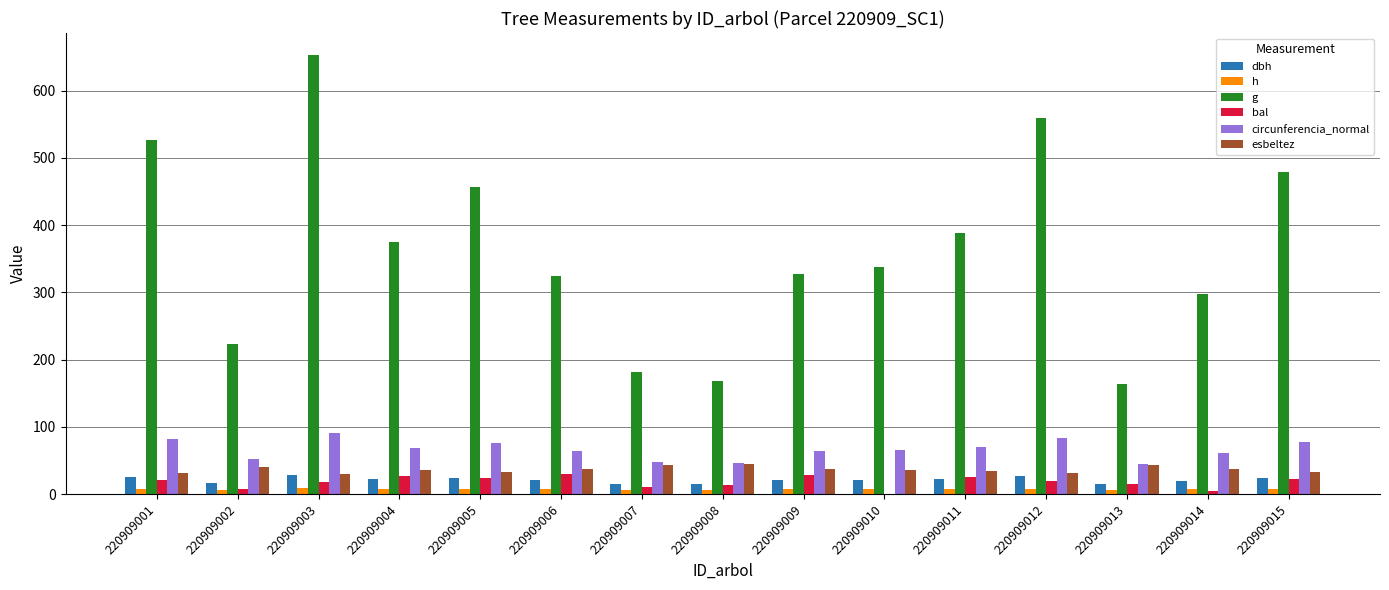

True or false: circunferencia_normal has a value of 47.8 at 220909007.

True